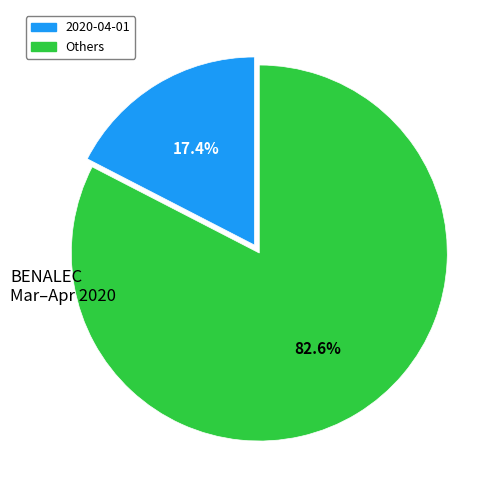

How many segments does this pie chart have?

2